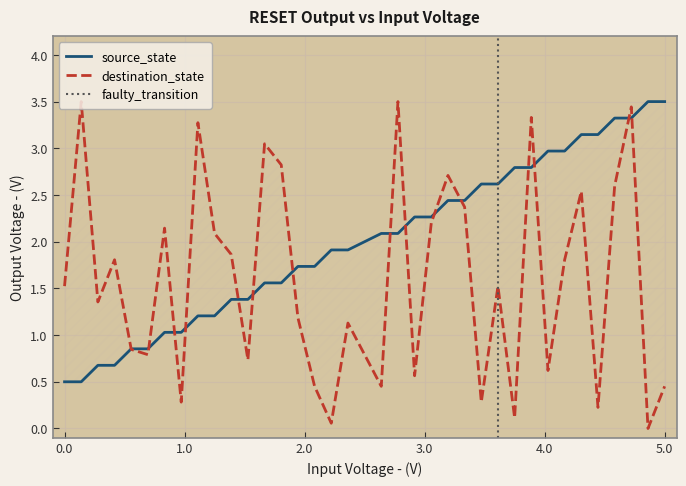

Between which two adjacent categories do destination_state and source_state first intersect?

3 and 4